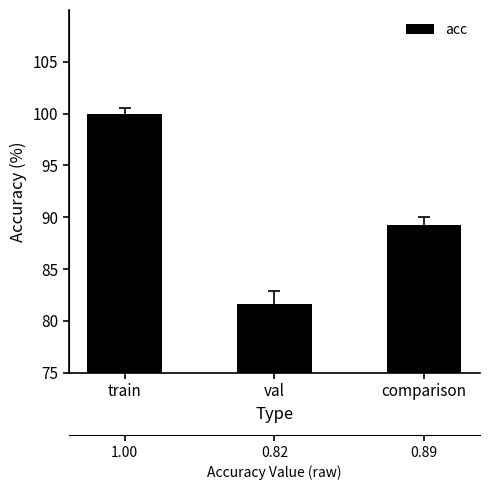

Rank the categories by value from highest to lowest.

train, comparison, val